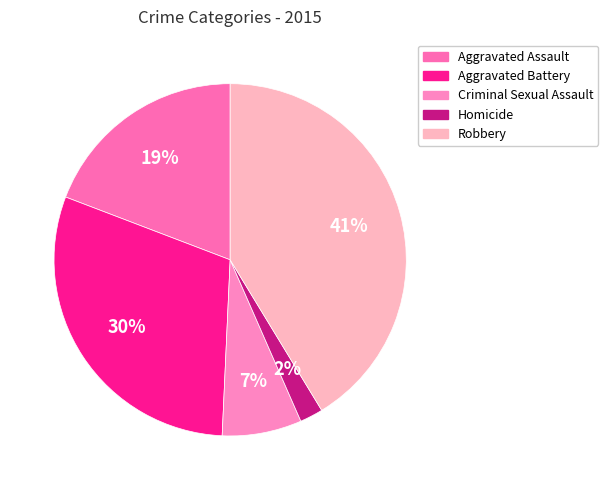

Rank the categories by value from lowest to highest.

Homicide, Criminal Sexual Assault, Aggravated Assault, Aggravated Battery, Robbery